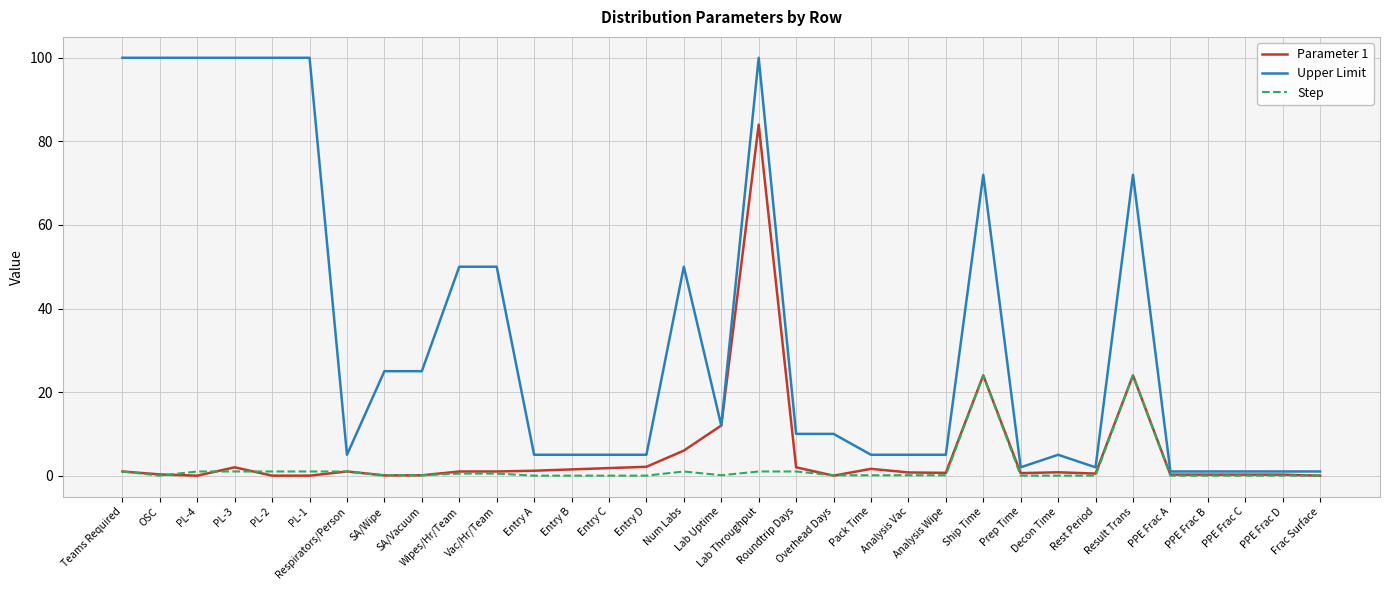

Which series changed the most between Result Trans and PPE Frac B?

Upper Limit